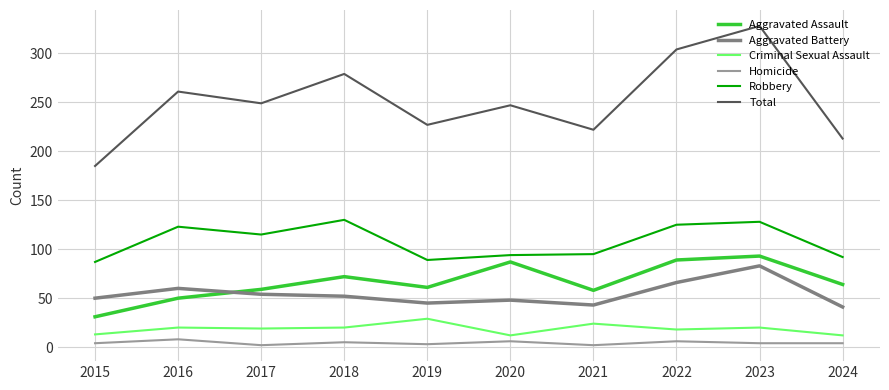

At which category is the sum across all series the highest?

2023